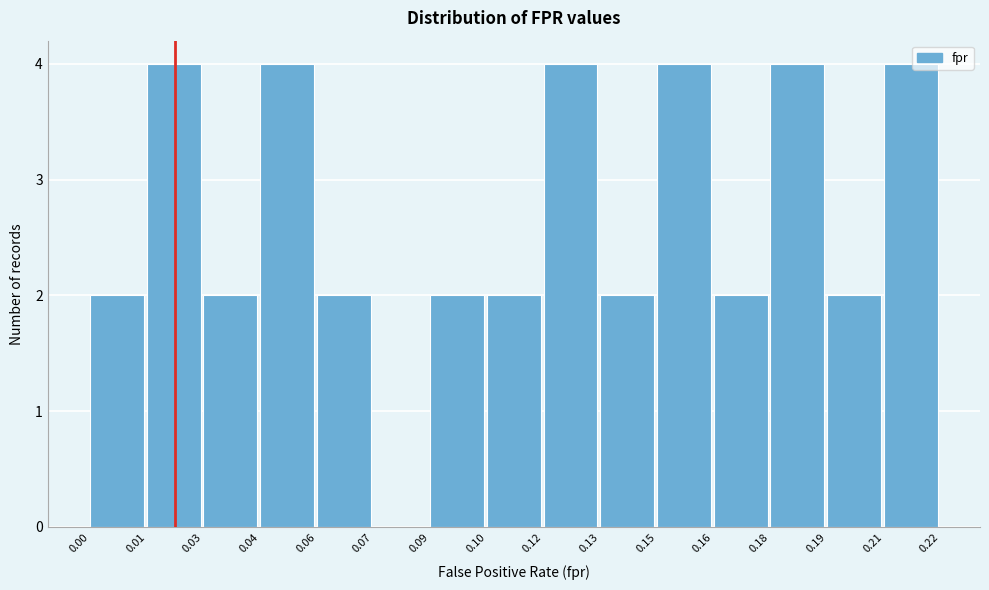

Reading right to left, what are all the values shown in this chart?

0.21=4	0.19=2	0.18=4	0.16=2	0.15=4	0.13=2	0.12=4	0.10=2	0.09=2	0.07=0	0.06=2	0.04=4	0.03=2	0.01=4	0.00=2